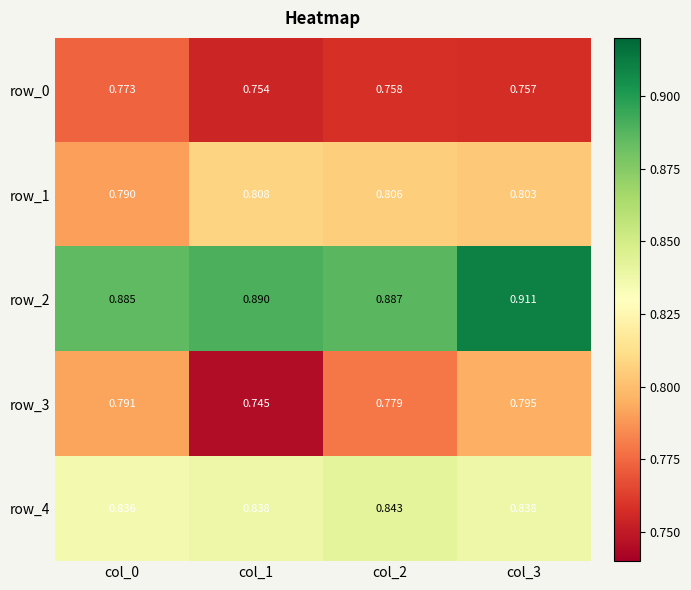

How many series are shown in this chart?

5